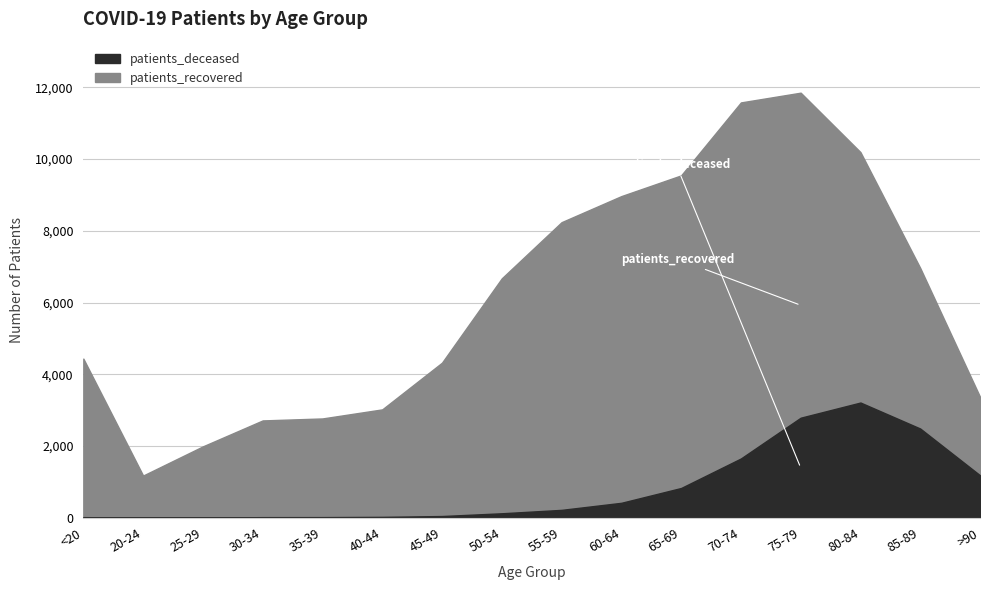

What position from the left is 55-59?

9